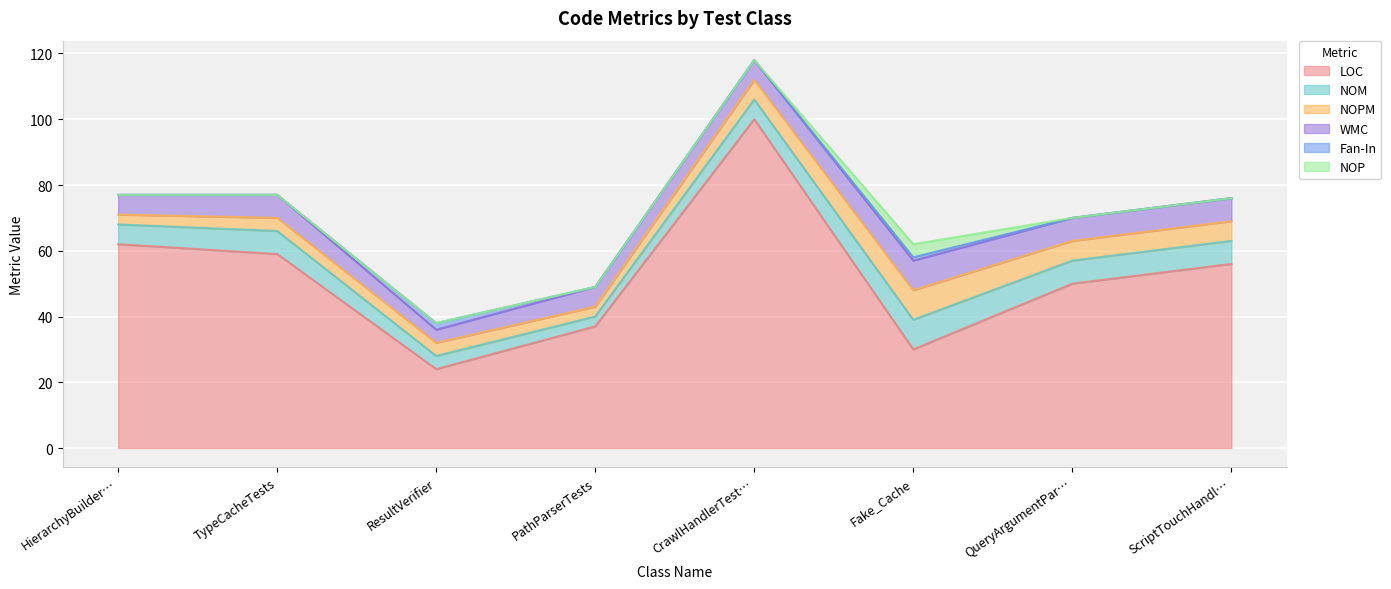

At which label does LOC reach its peak?

CrawlHandlerTest…